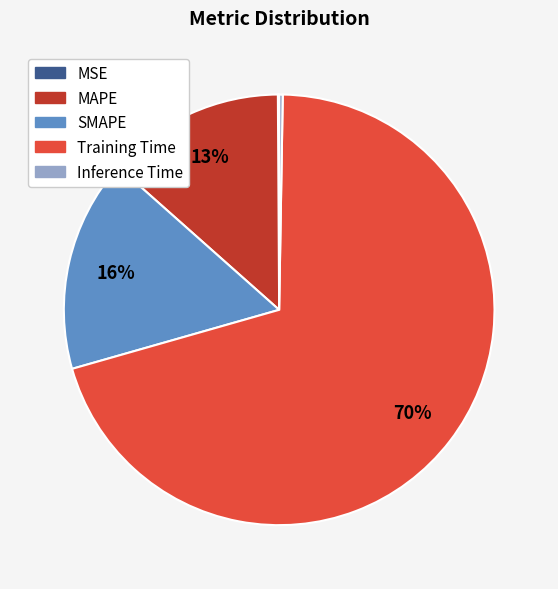

Is the sum of MAPE and Training Time greater than half?

Yes